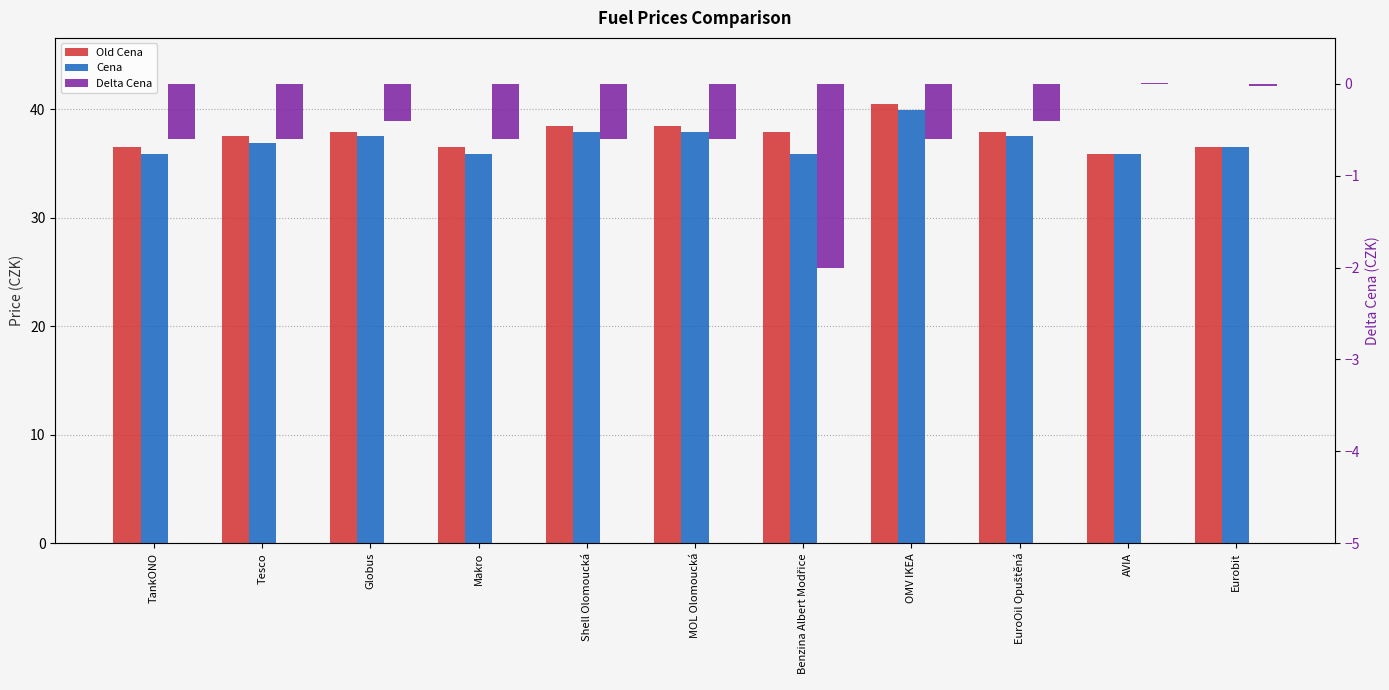

True or false: Old Cena has a value of 66.0 at MOL Olomoucká.

False